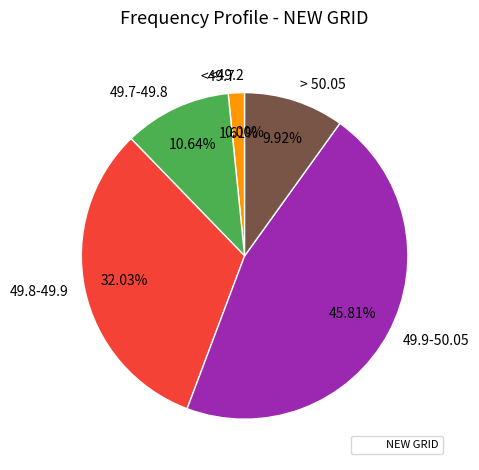

What is the largest slice in the pie chart?

49.9-50.05